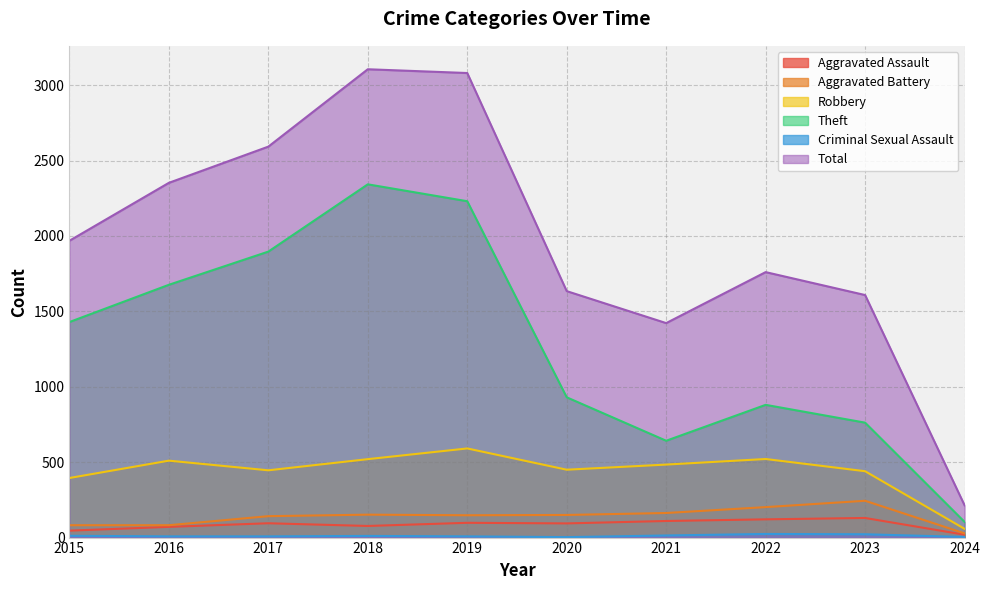

How many interior local valleys does the Total series have?

1